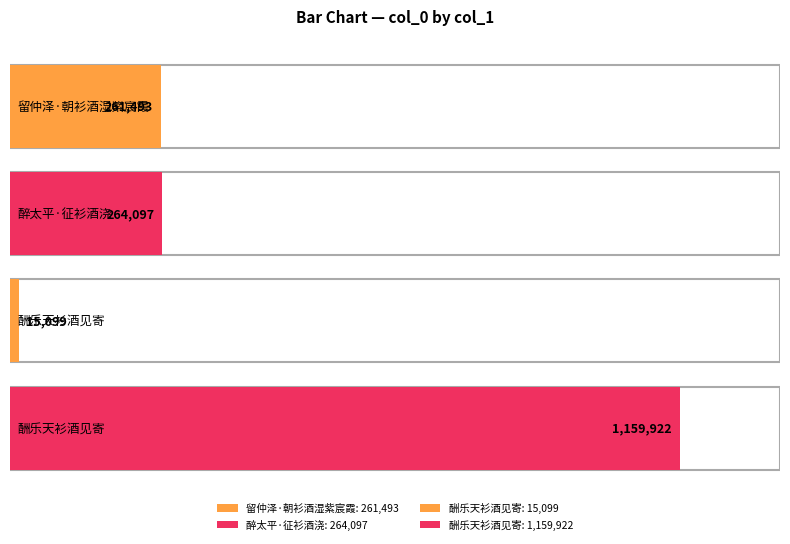

At which label is the value closest to 587510?

醉太平·征衫酒浇